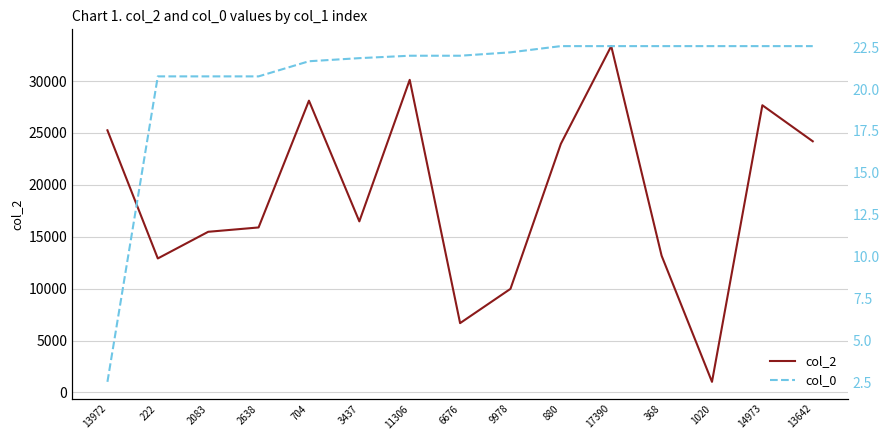

How many interior local peaks does the col_2 series have?

4